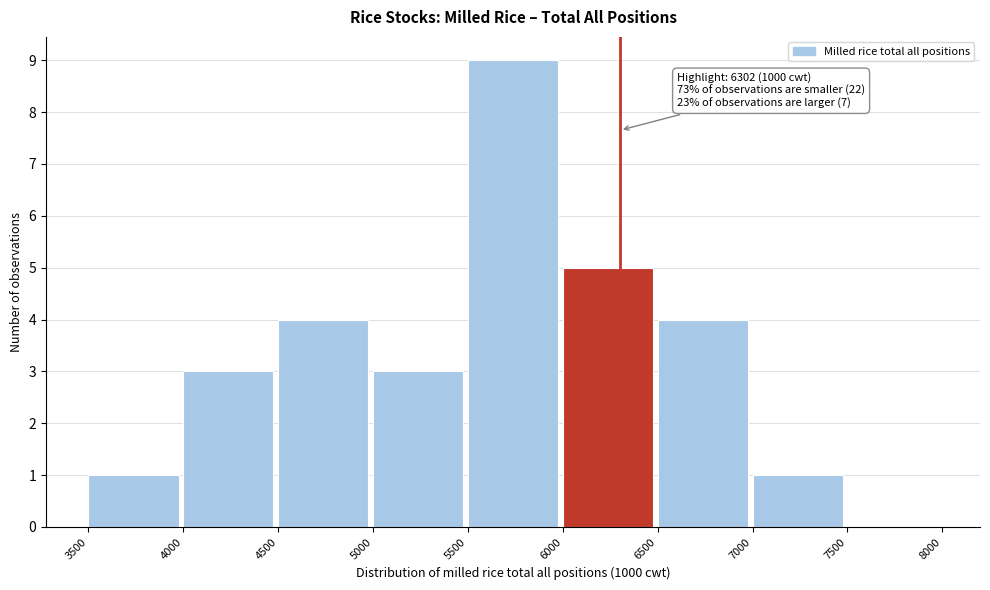

Over which range of the x-axis is the bar tallest?

5500 to 6000